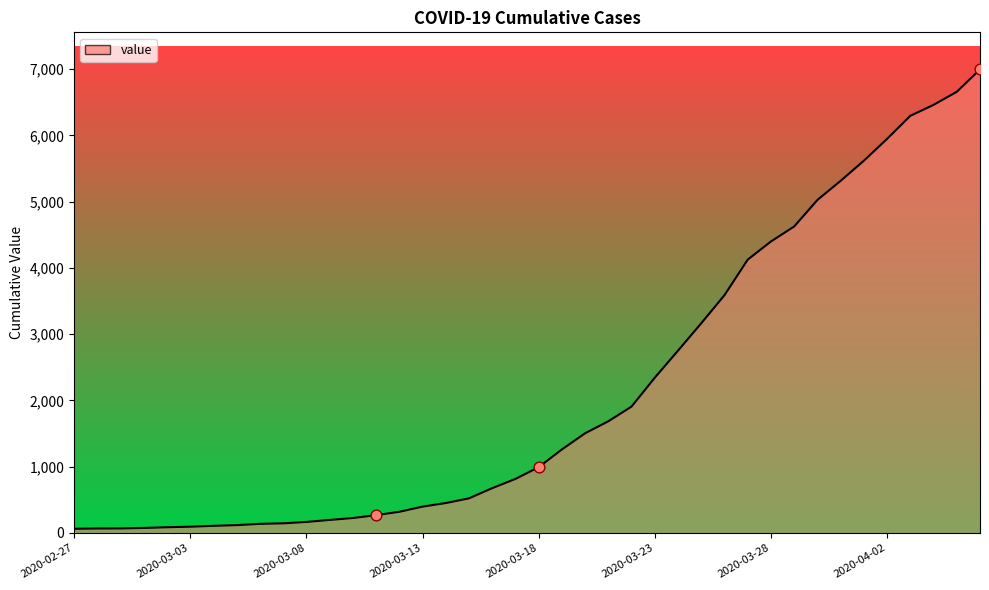

What is the difference between the maximum and minimum values?

6931